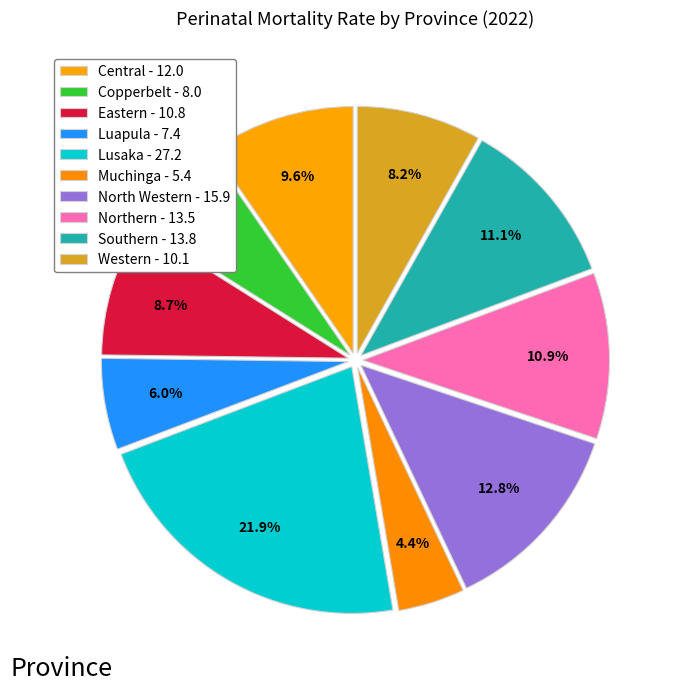

How much of the chart is everything except North Western?

87.2%